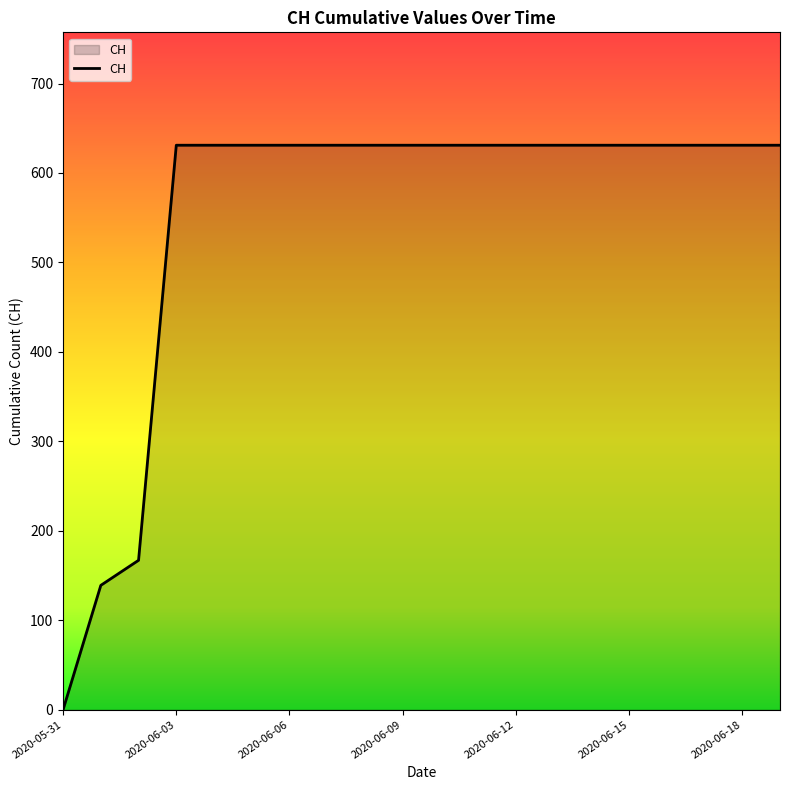

How many lines are shown in the chart?

1